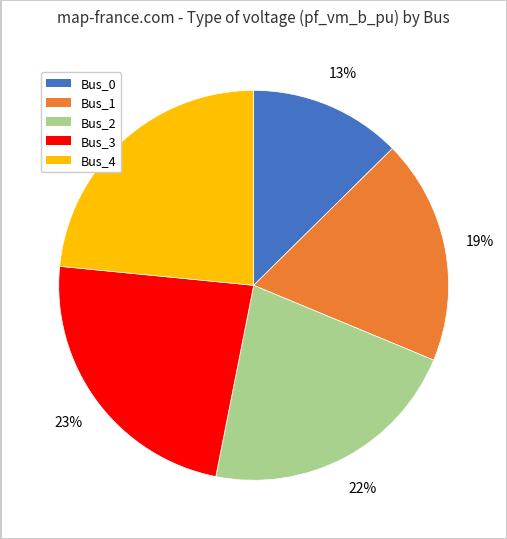

To the nearest percent, what is the average slice percentage?

20%